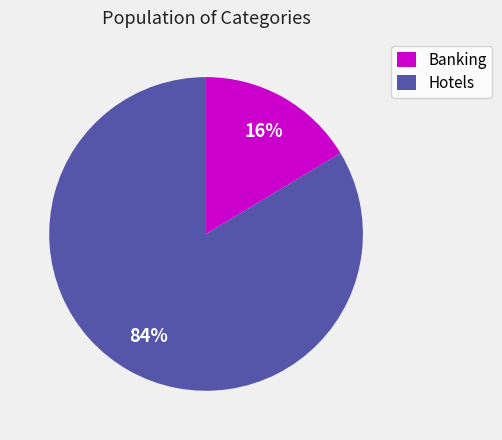

Which category has the biggest portion of the pie?

Hotels